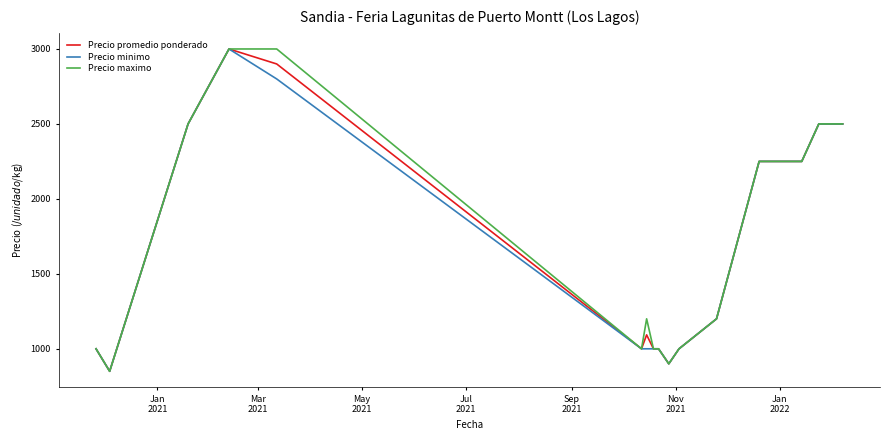

What are all the series names shown in the legend?

Precio promedio ponderado, Precio minimo, Precio maximo